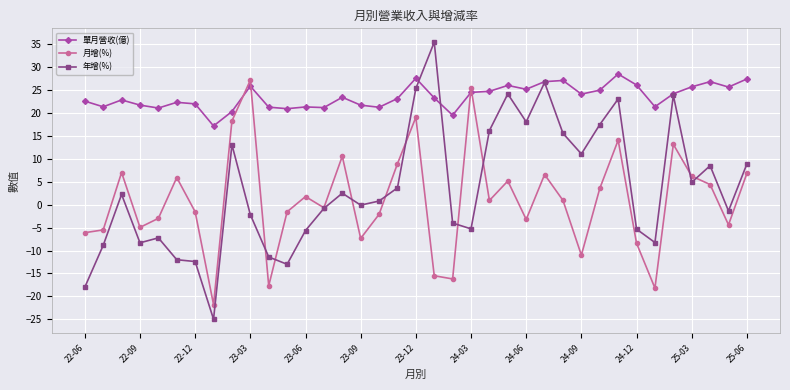

What is the value of the 年增(%) point at the 25th from the left?

18.1